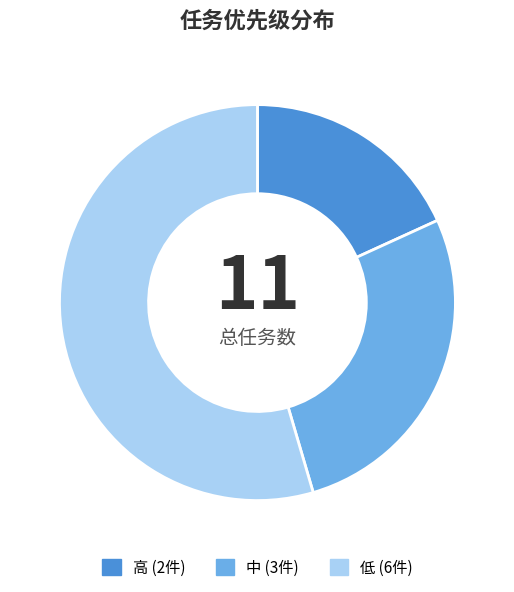

Rank the categories by value from highest to lowest.

低, 中, 高